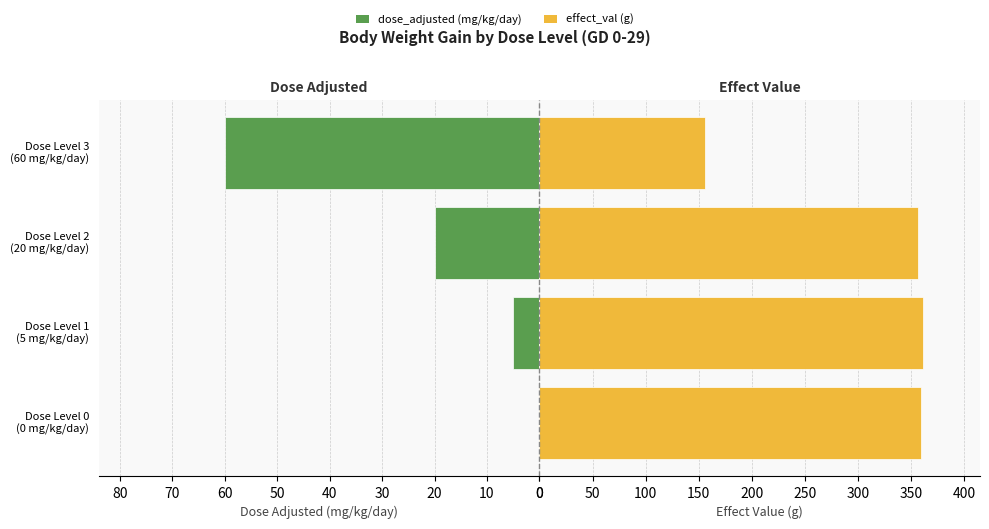

What is the maximum value shown in the chart?

360.7